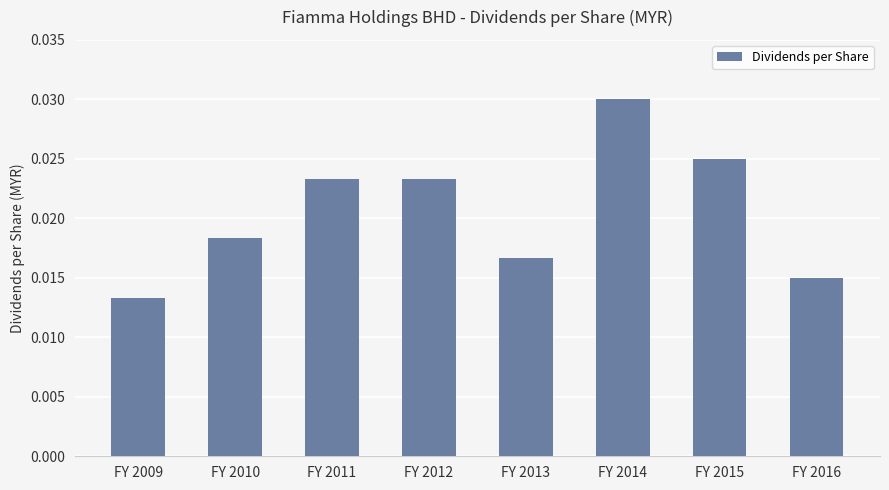

Count the values in the range 0 to 1.

8